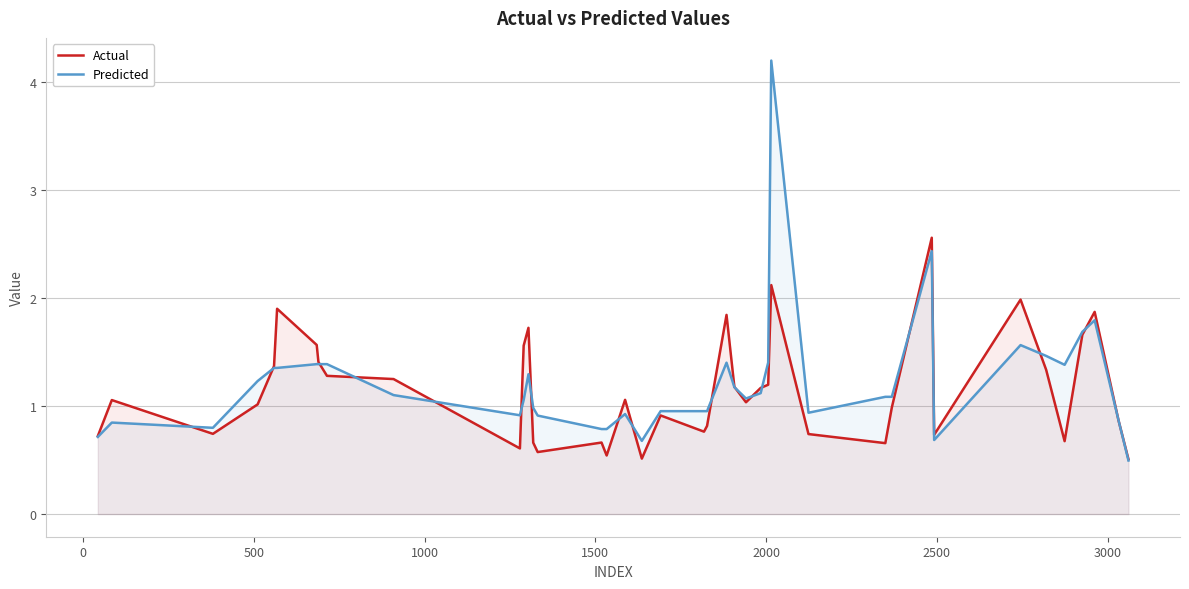

What is the smallest value displayed?

0.5